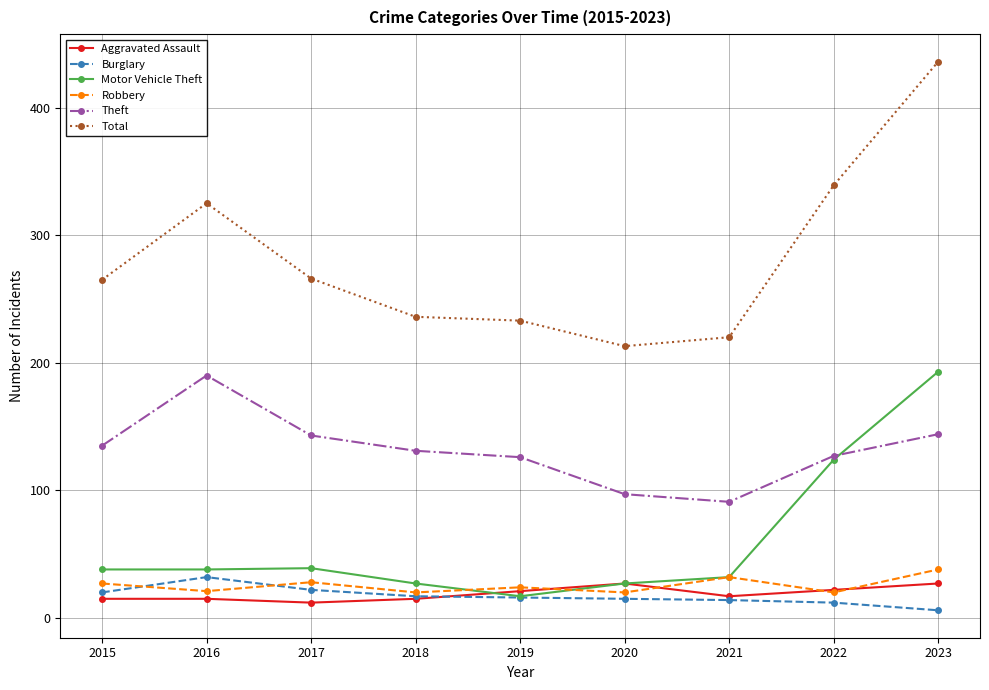

At which category does the chart reach its minimum across all series?

2023